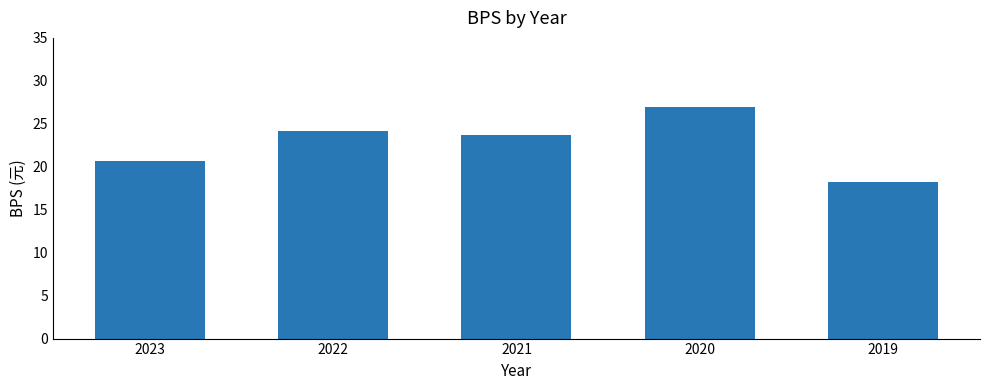

List the labels in order of value, smallest first.

2019, 2023, 2021, 2022, 2020